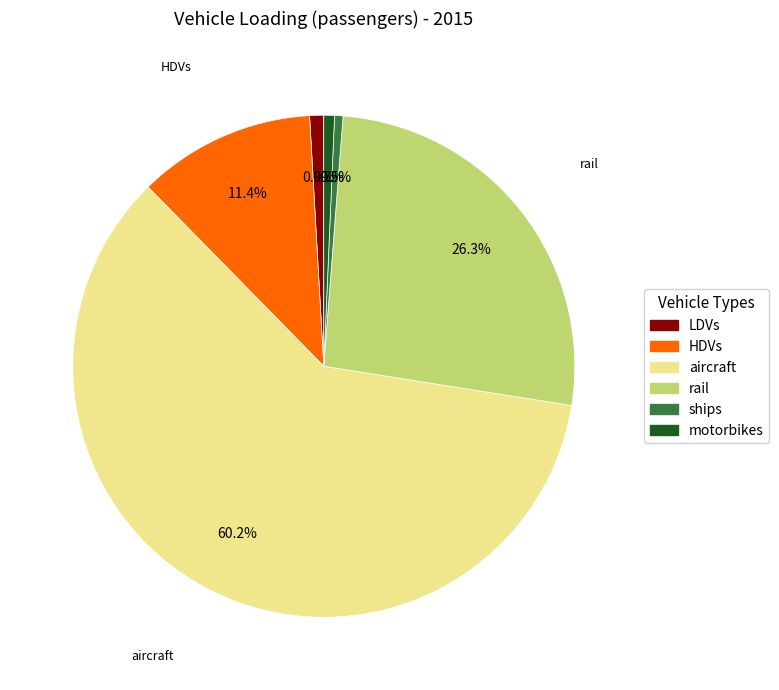

To the nearest percent, what percentage of the pie is rail?

26%